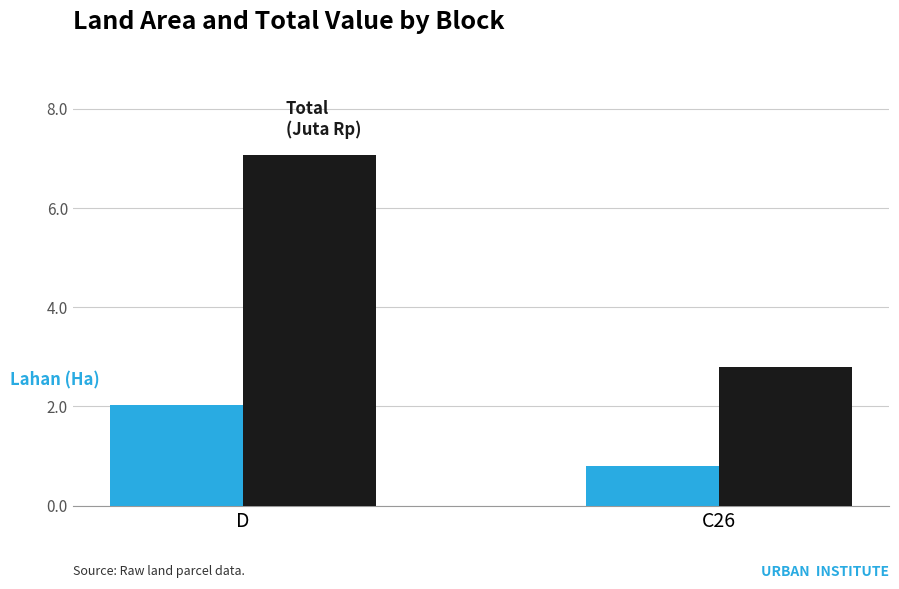

What is the maximum value shown in the chart?

7.1